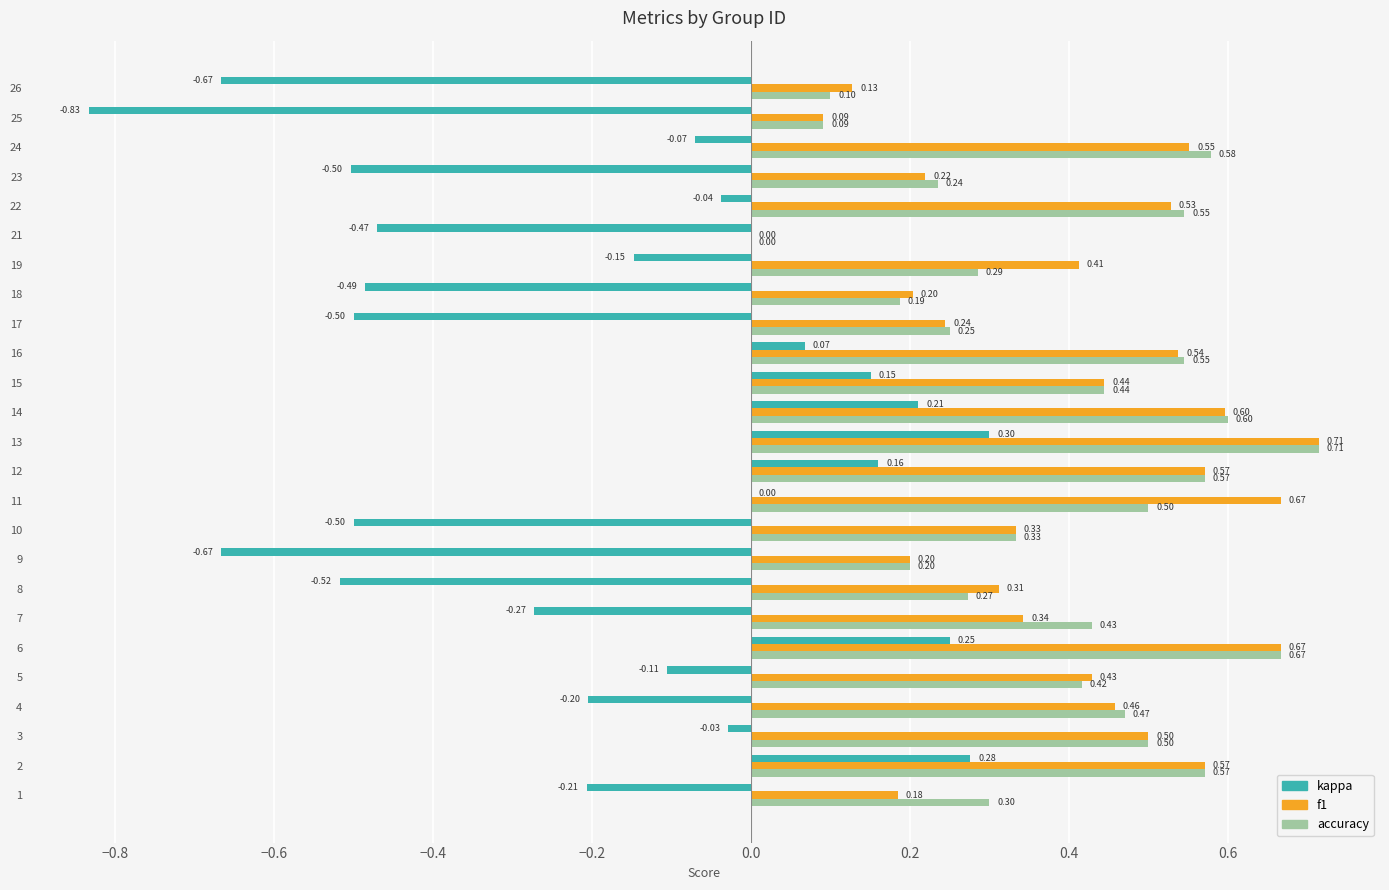

Which series has the largest total across all categories?

f1